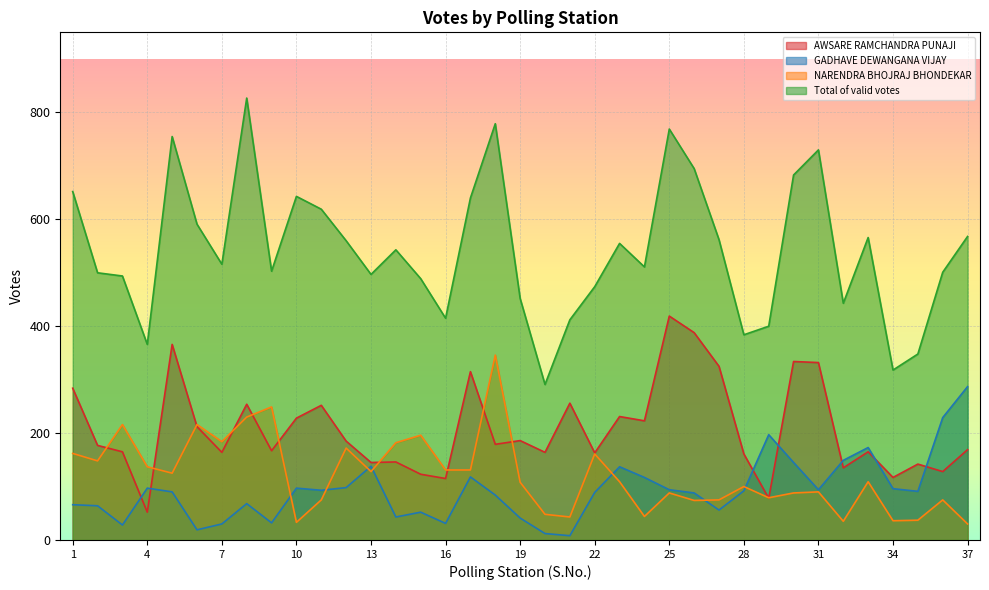

What is the value of the GADHAVE DEWANGANA VIJAY point at the 7th from the left?

30